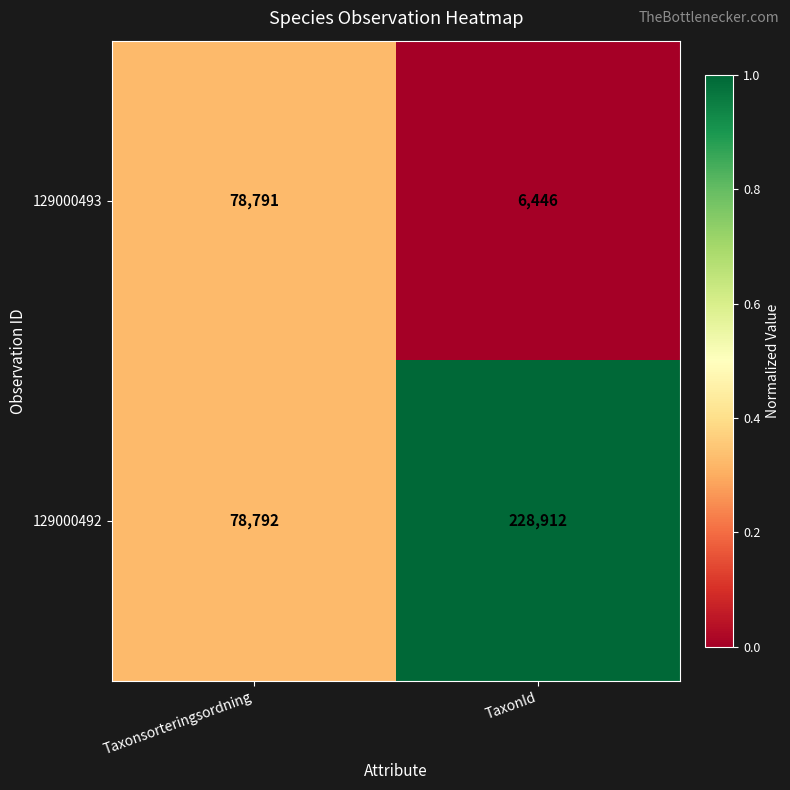

What is the greatest value displayed?

228912